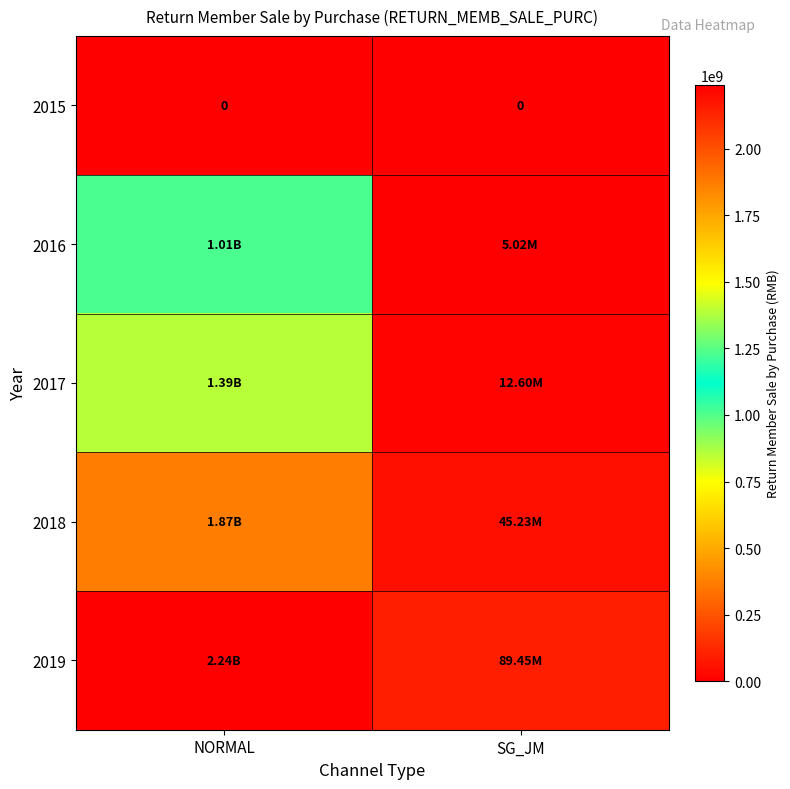

Count the number of data series in this chart.

5